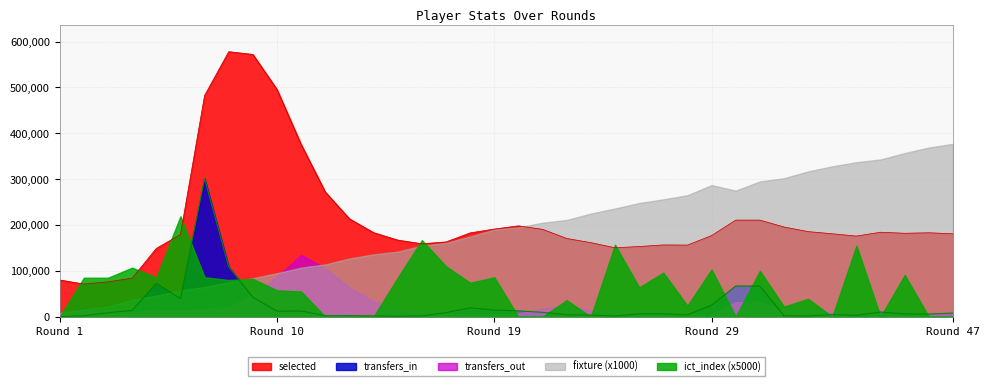

Rank the series by their maximum value, from lowest to highest.

transfers_out, ict_index (x5000), transfers_in, fixture (x1000), selected